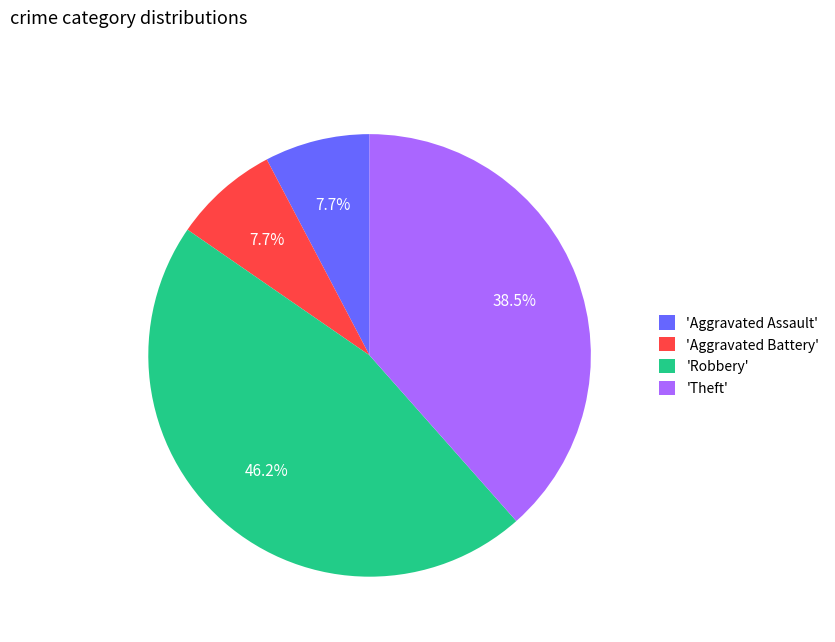

How many segments does this pie chart have?

4